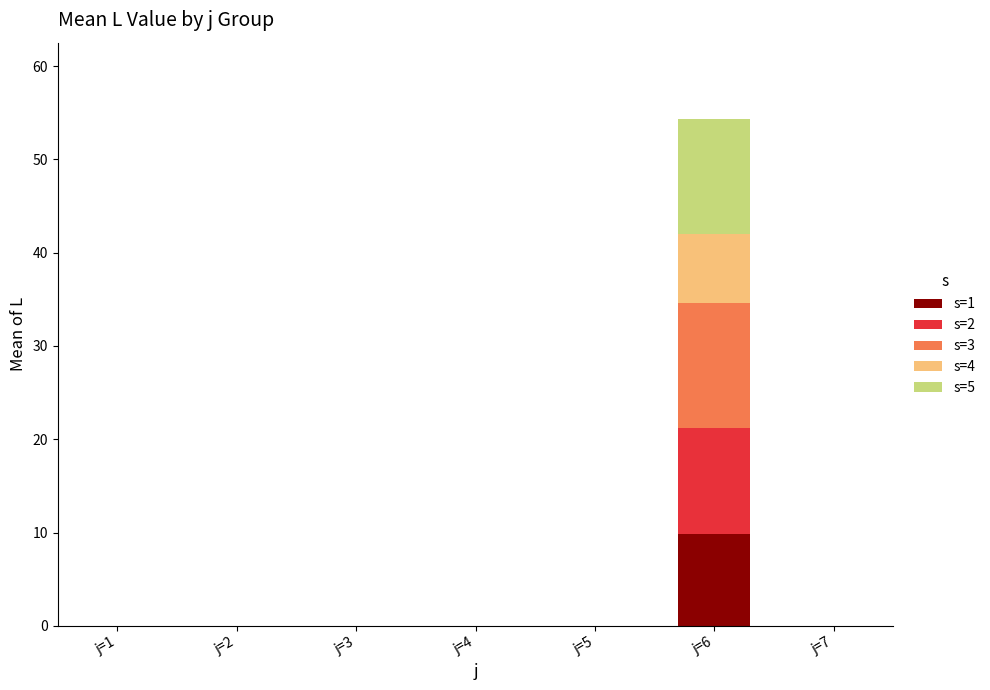

Are the bars grouped side by side (vs. stacked)?

No